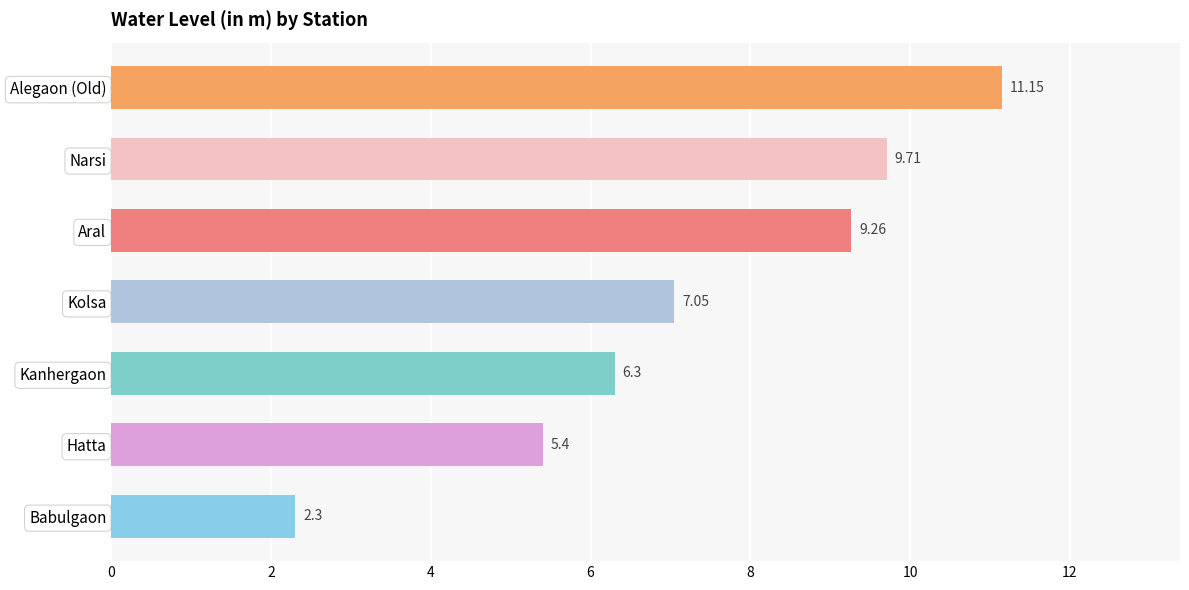

Approximately how many times larger is the value at Hatta compared to Kanhergaon?

0.9